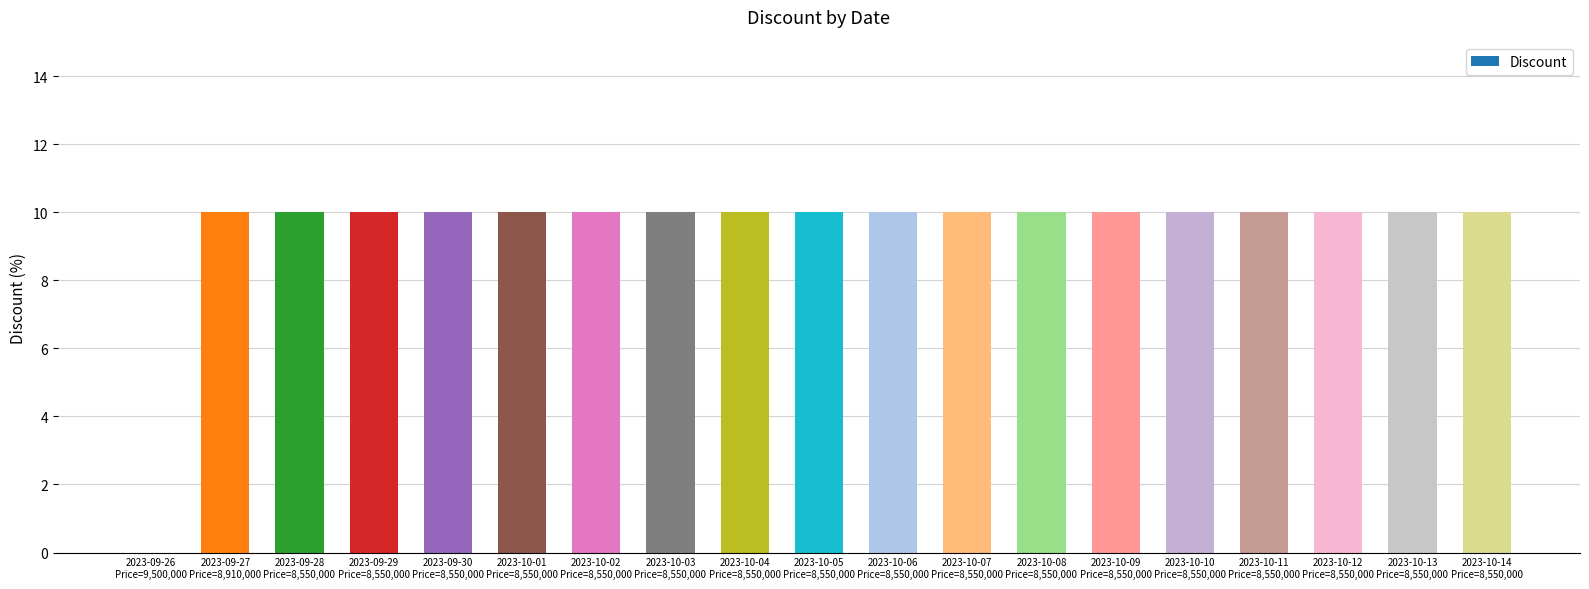

What is the maximum value shown in the chart?

10